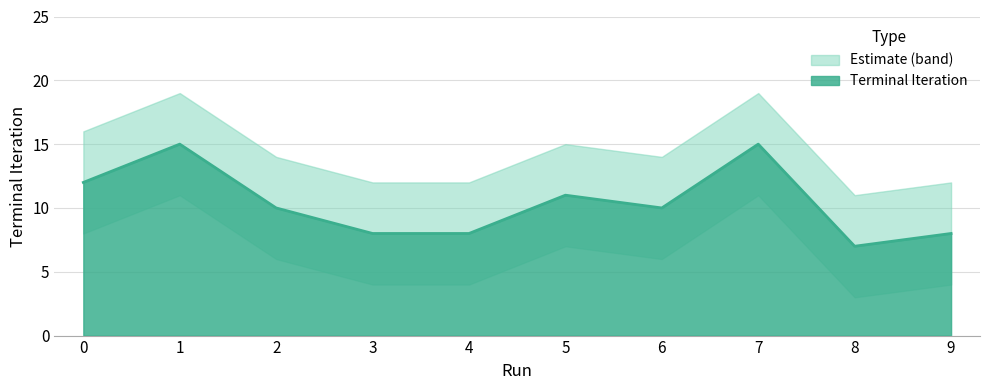

Count the lower_band values in the range 4 to 8.

7